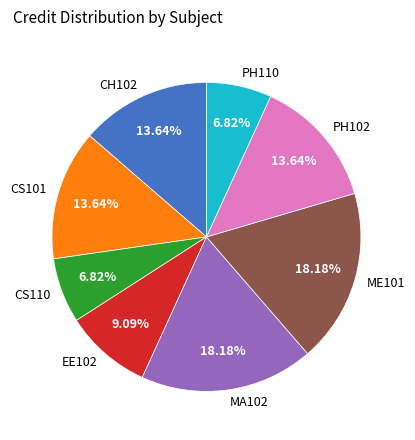

Between PH110 and MA102, which is larger?

MA102